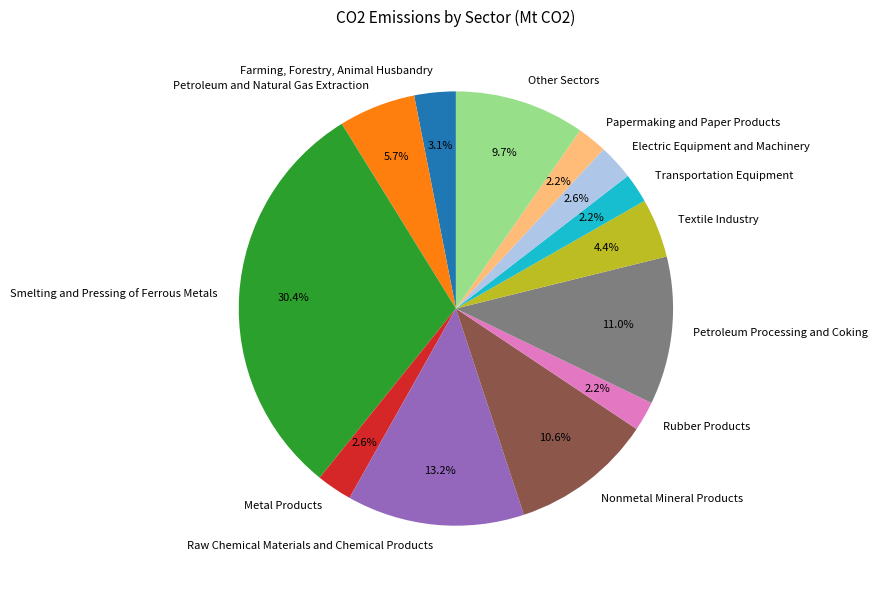

Which category has the biggest portion of the pie?

Smelting and Pressing of Ferrous Metals